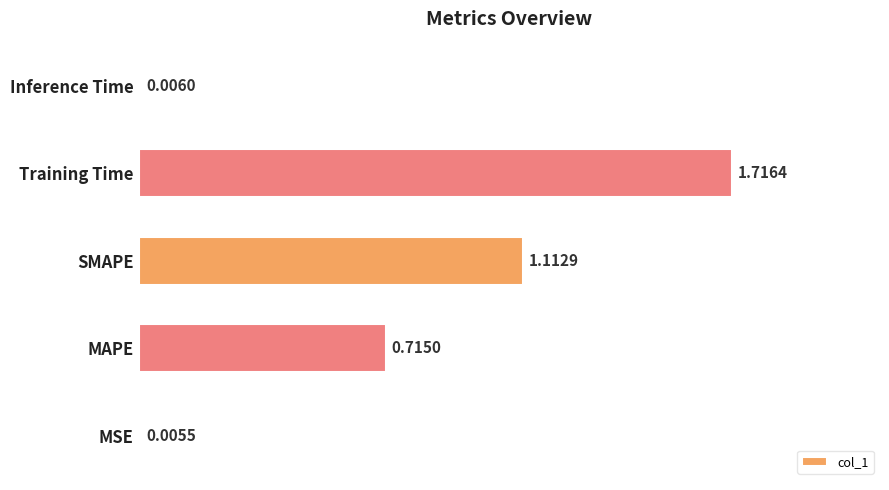

What is the sum of all values?

3.6